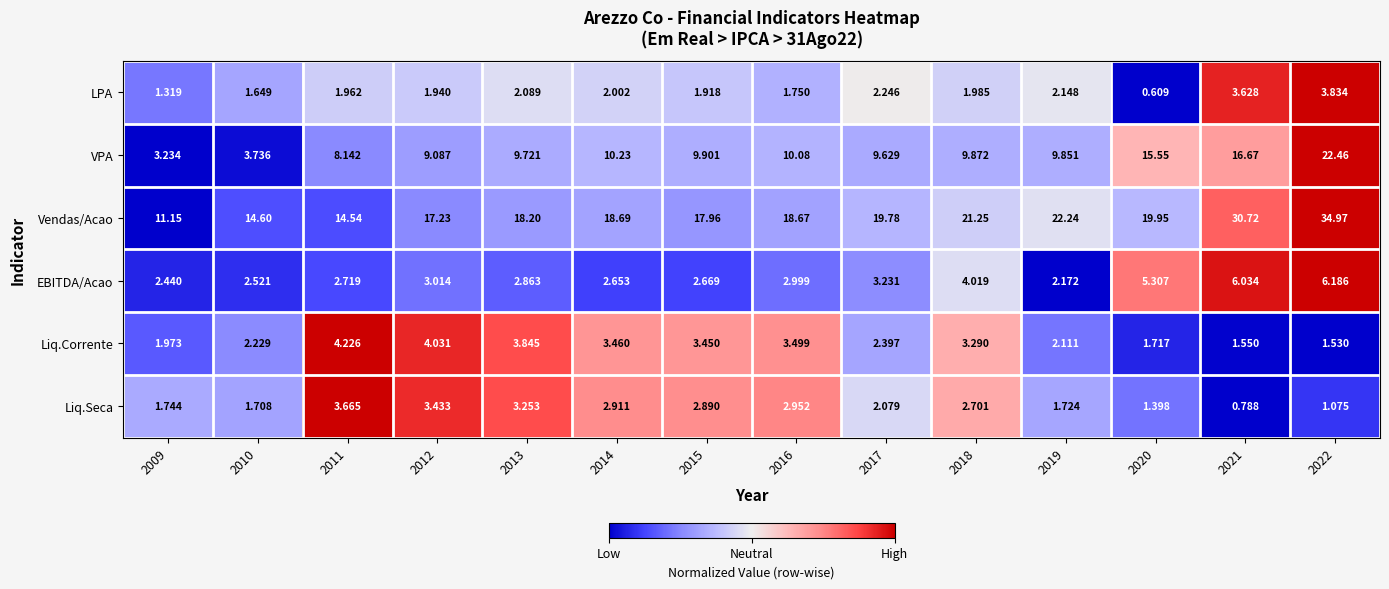

At 2022, list the series in order from smallest to largest.

Liq.Seca, Liq.Corrente, LPA, EBITDA/Acao, VPA, Vendas/Acao